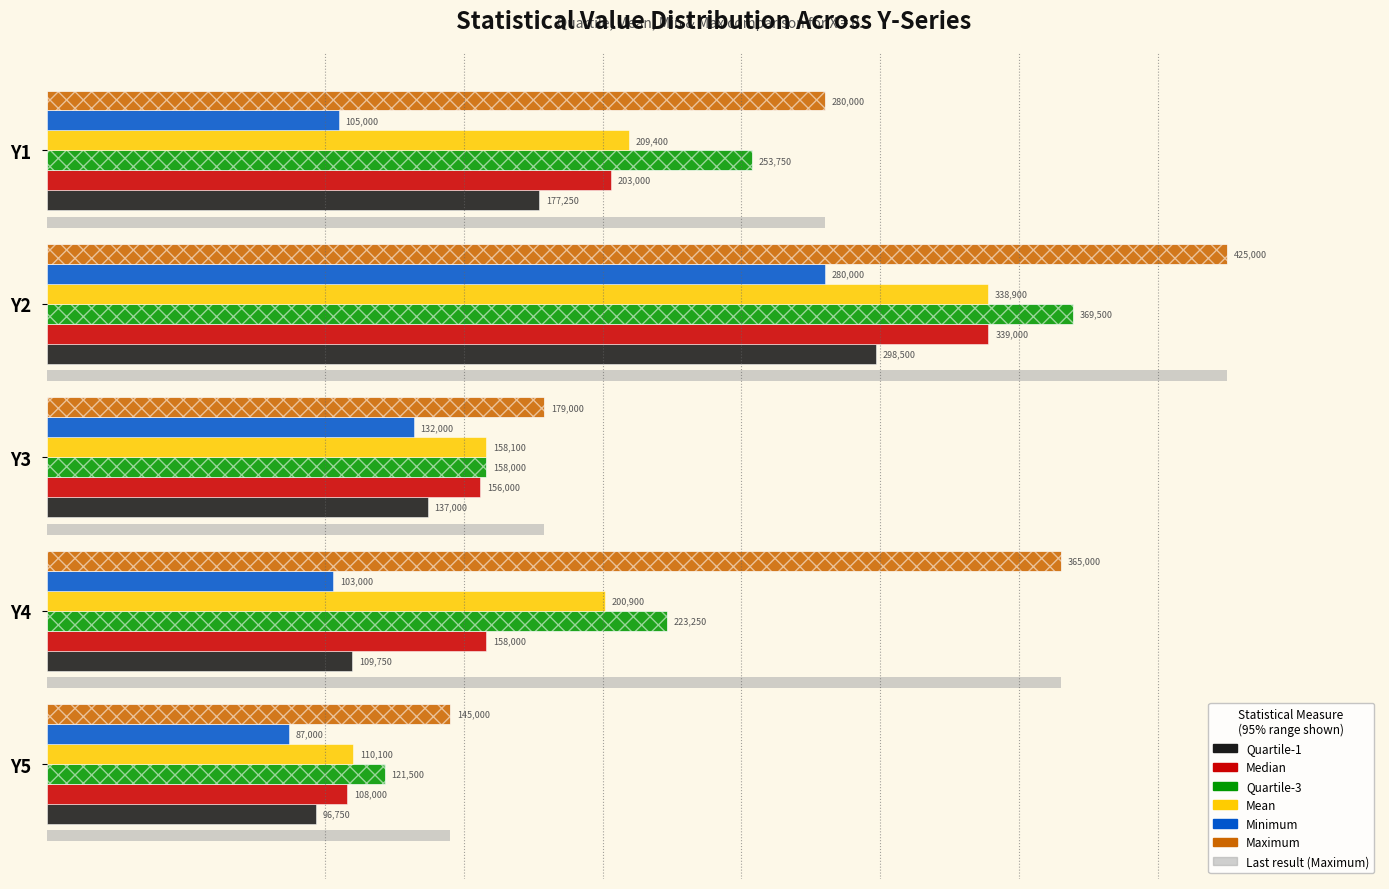

What is the average value of the Quartile-3 series?

225200